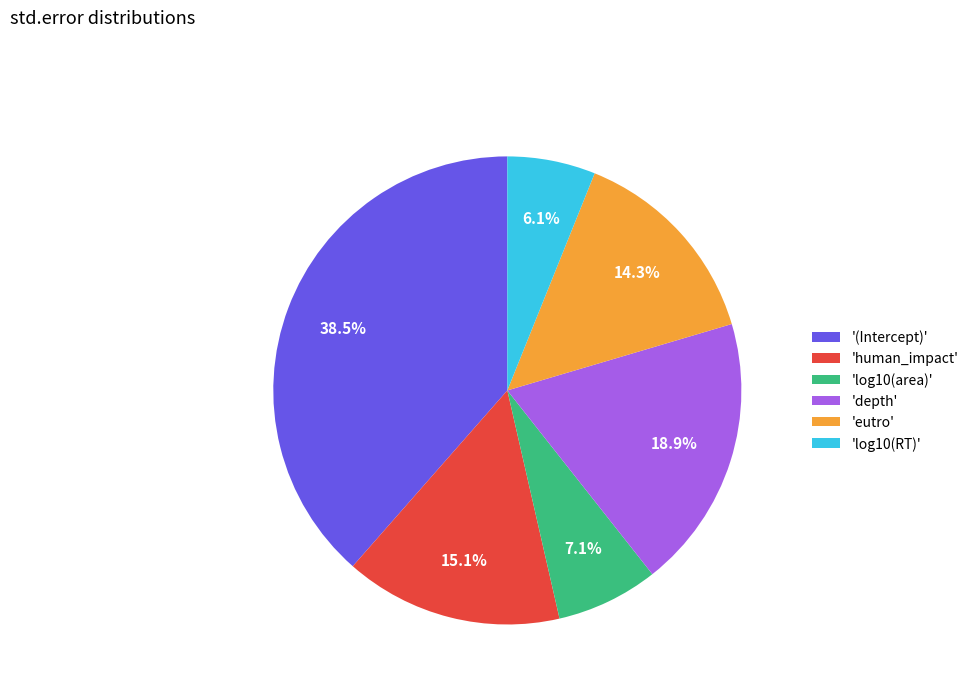

Combined, do 'log10(area)' and 'log10(RT)' account for over 50%?

No